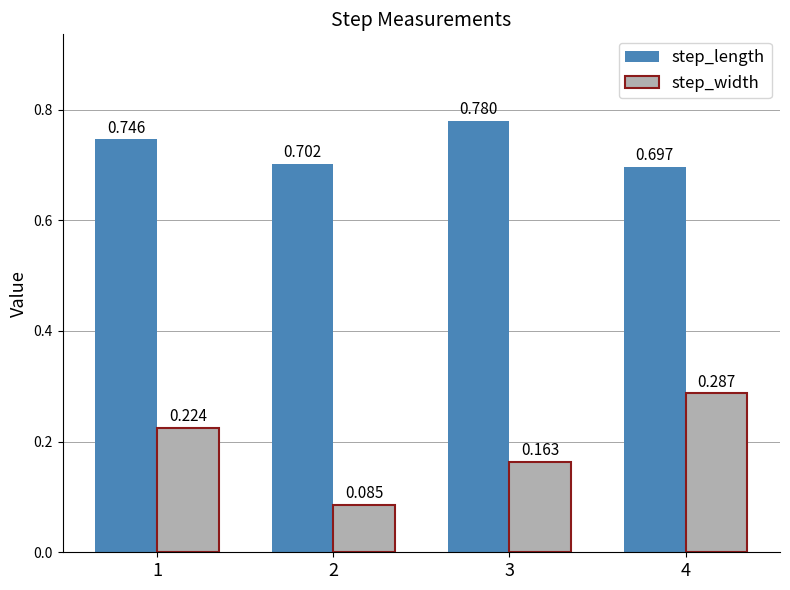

Is the value of step_width at 1 greater than the value of step_length at 4?

No